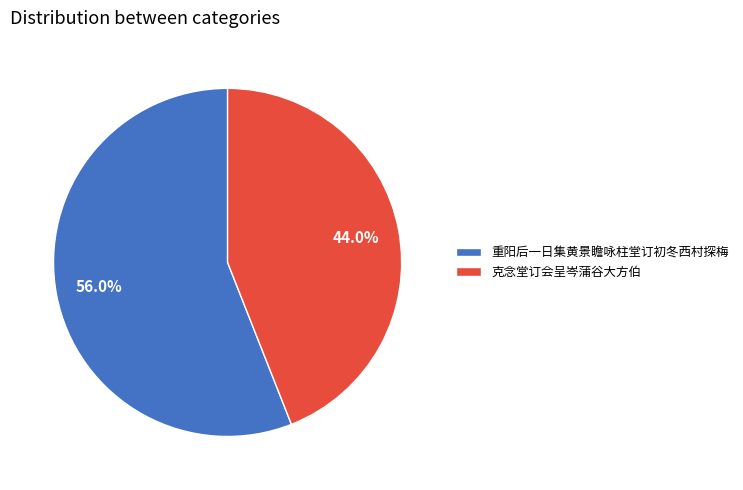

What is the smallest slice in the pie chart?

克念堂订会呈岑蒲谷大方伯